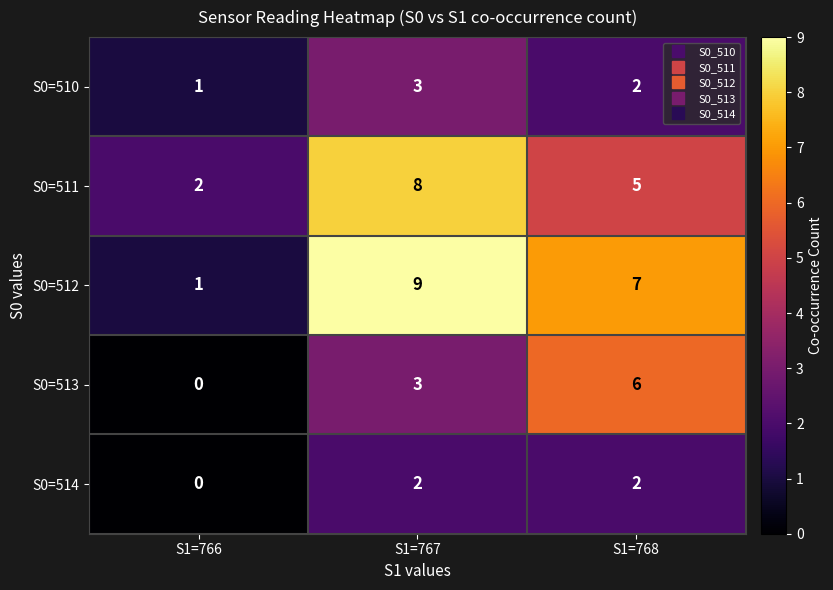

Rank the series by their maximum value, from highest to lowest.

S0=512, S0=511, S0=513, S0=510, S0=514